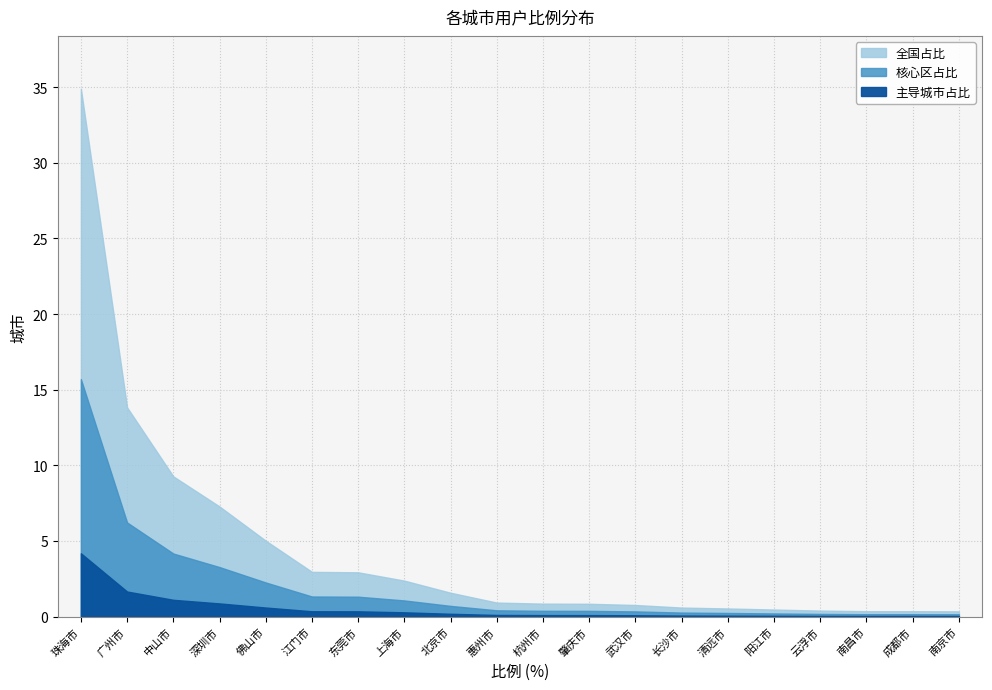

What is the label of the 6th point from the left?

江门市